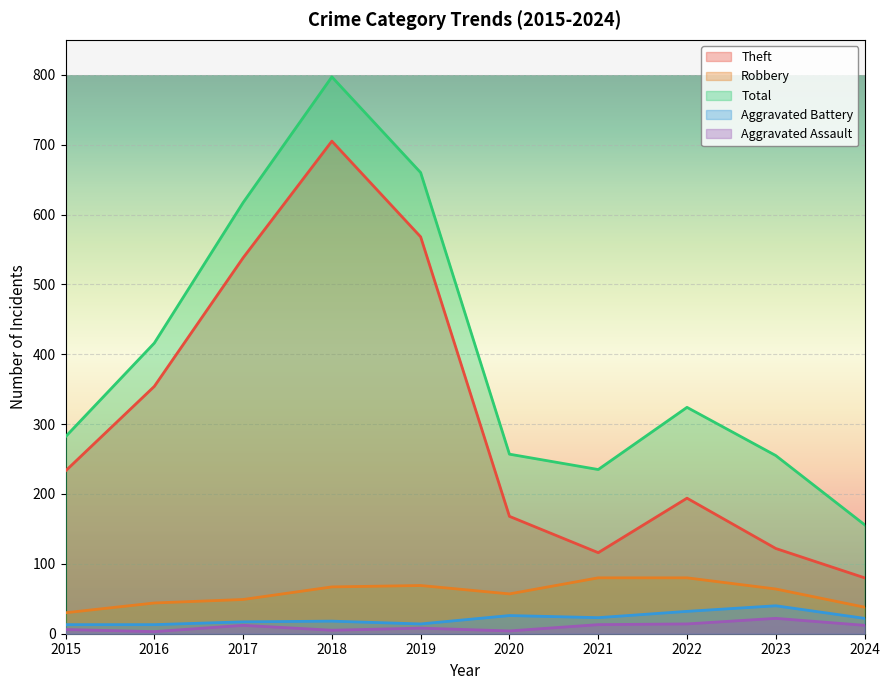

In Aggravated Battery, how many points are higher than both neighbors (excluding endpoints)?

3